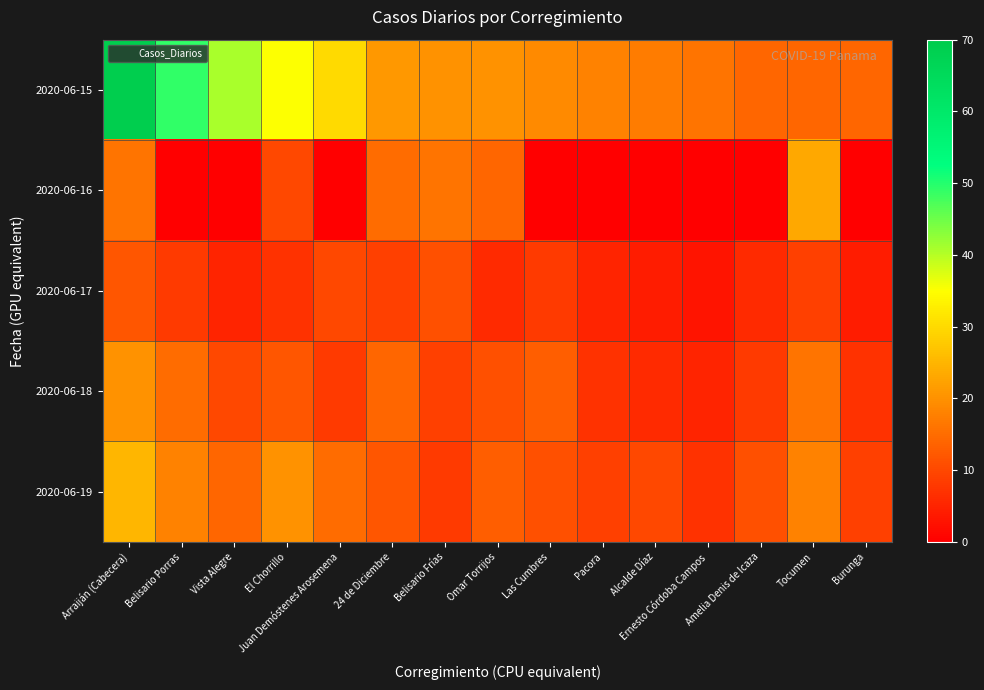

What is the greatest value displayed?

69